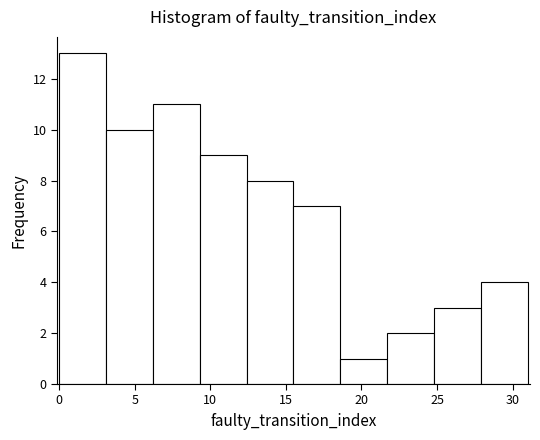

Which range on the x-axis has the tallest bar?

0.0 to 3.1